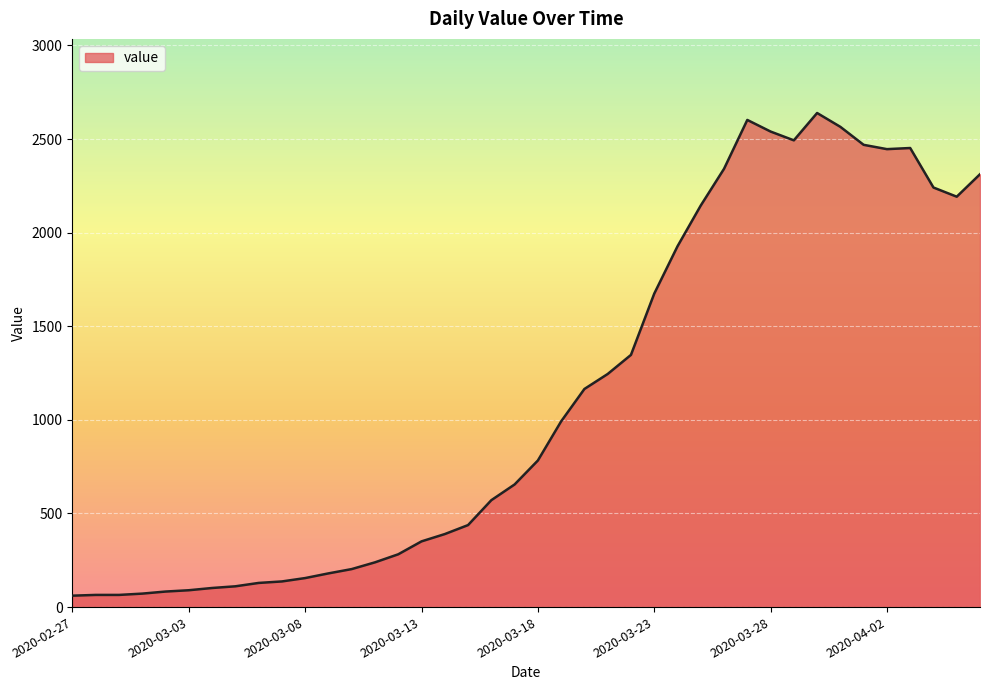

What is the smallest value displayed?

61